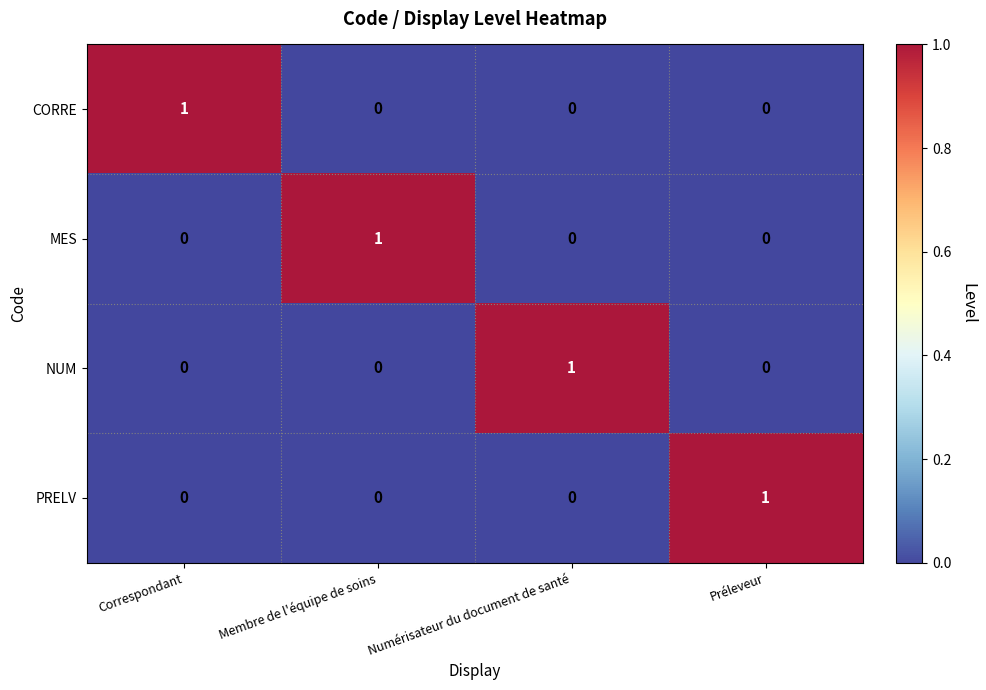

Rank the categories by CORRE value from highest to lowest.

Correspondant, Membre de l'équipe de soins, Numérisateur du document de santé, Préleveur